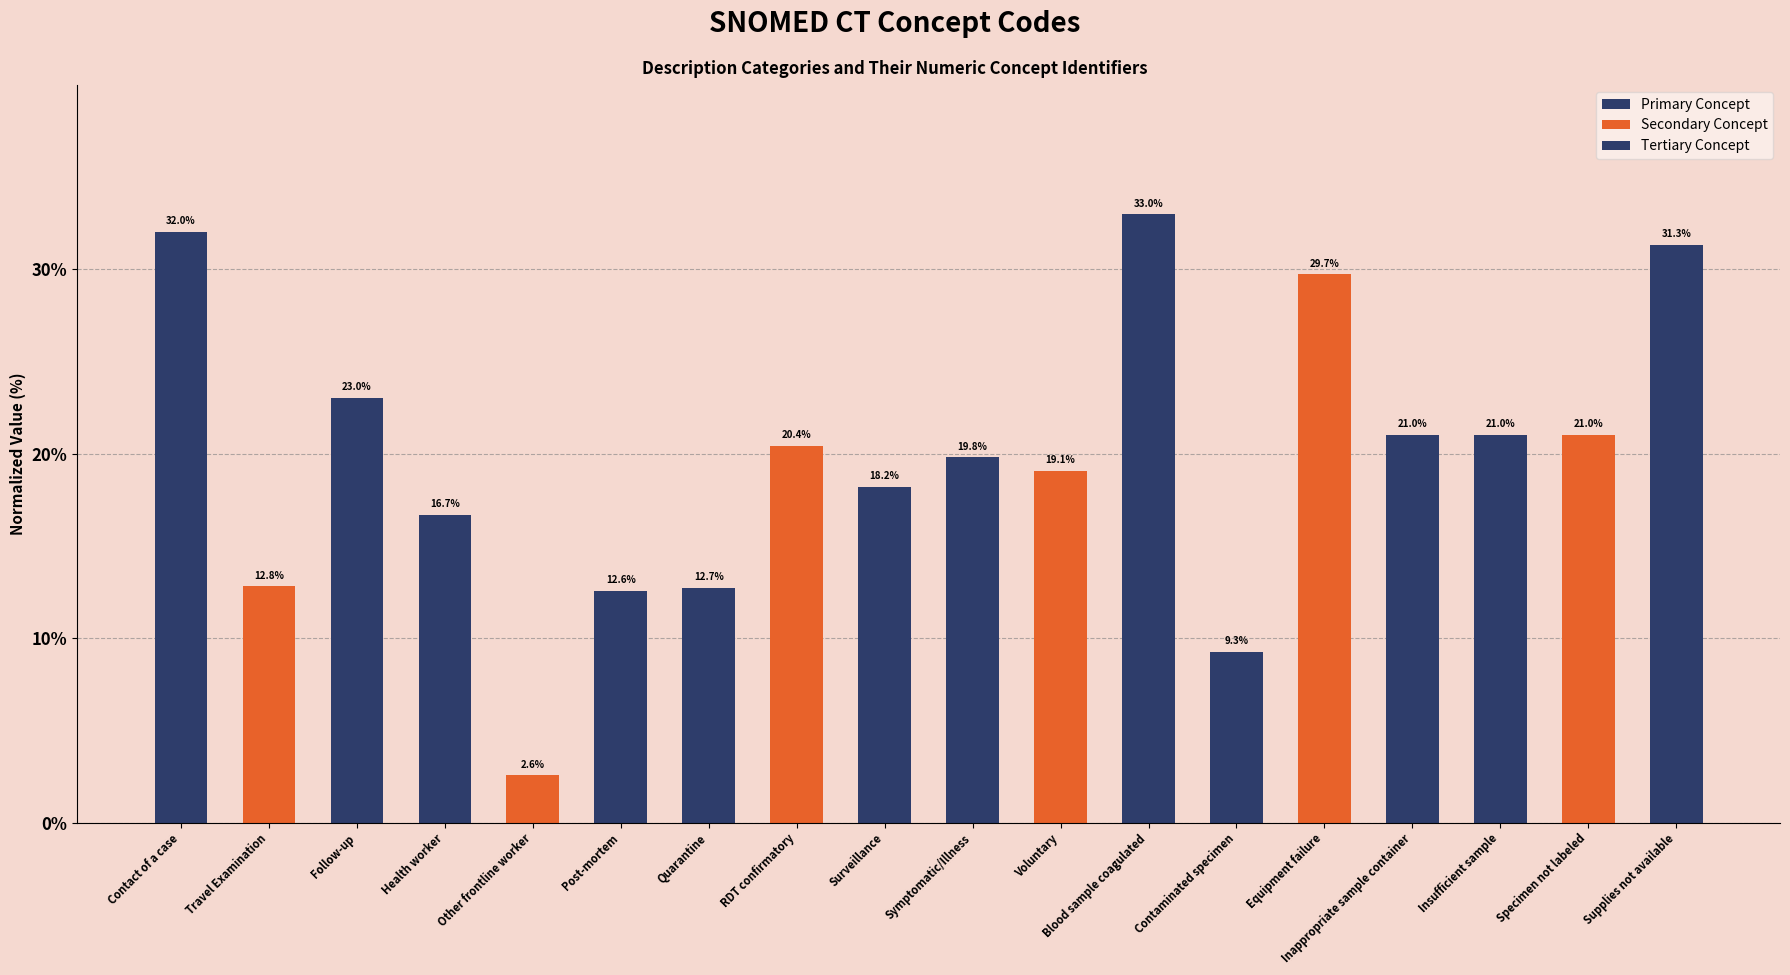

How many series are shown in this chart?

3